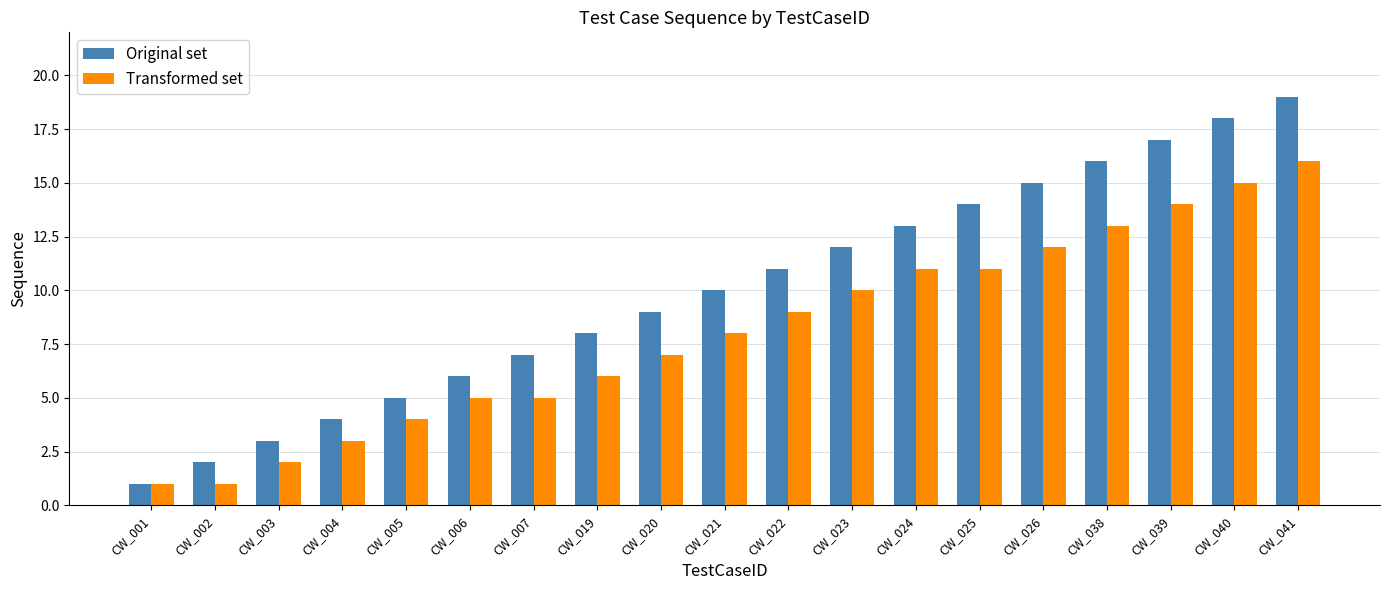

Between CW_021 and CW_040, which series saw the biggest shift?

Original set